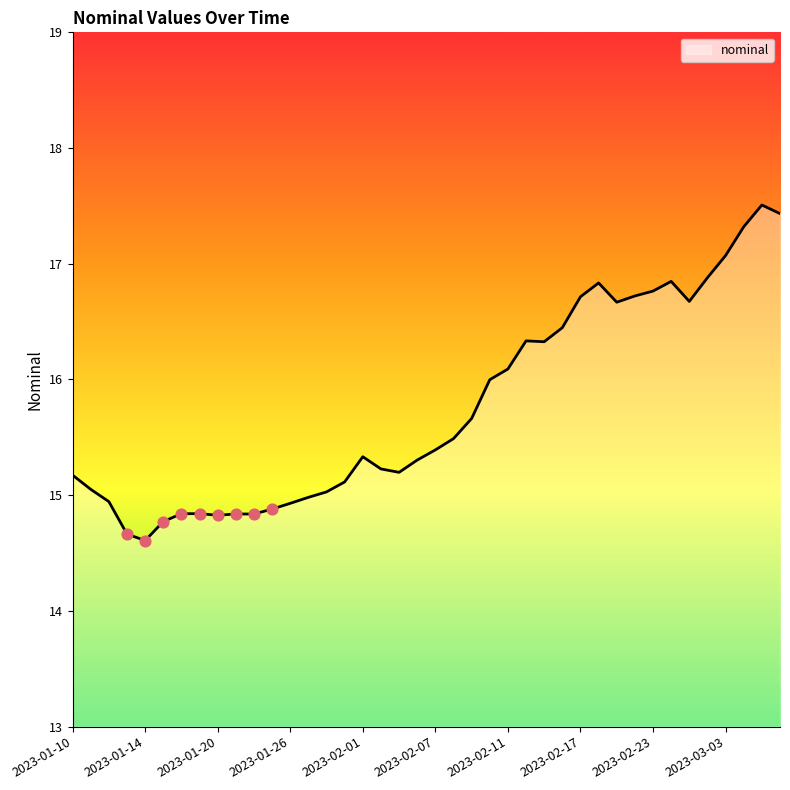

What is the greatest value displayed?

17.5